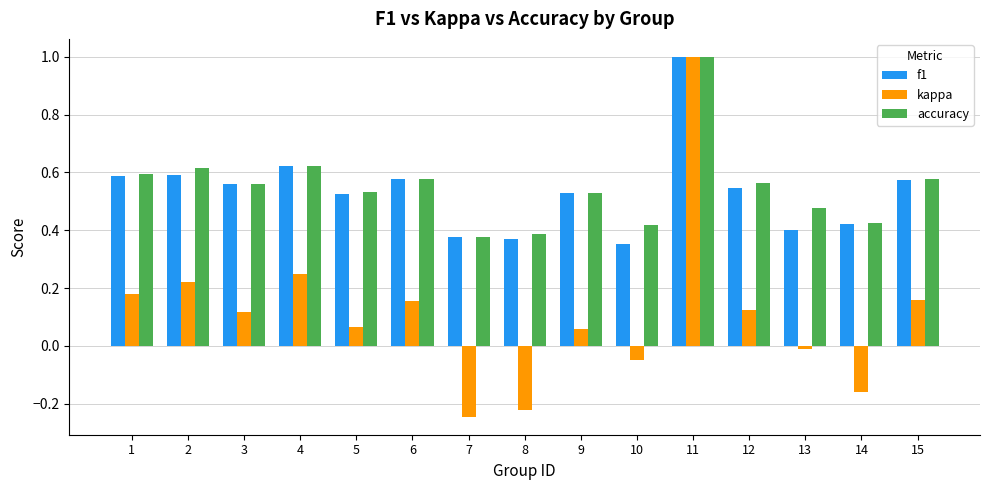

How many accuracy values are between 0 and 1?

15